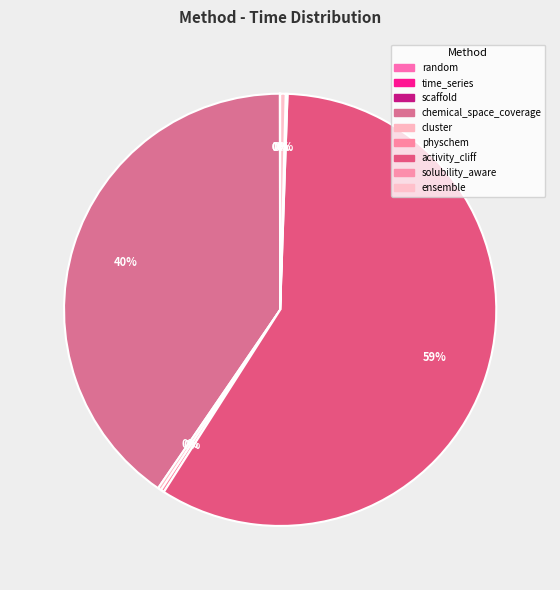

What percentage is the chemical_space_coverage slice, to the nearest percent?

40%